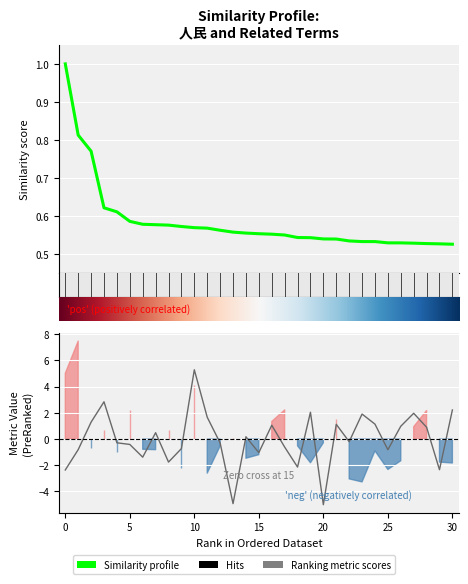

What is the value of the yValue point at the 15th from the left?

0.2